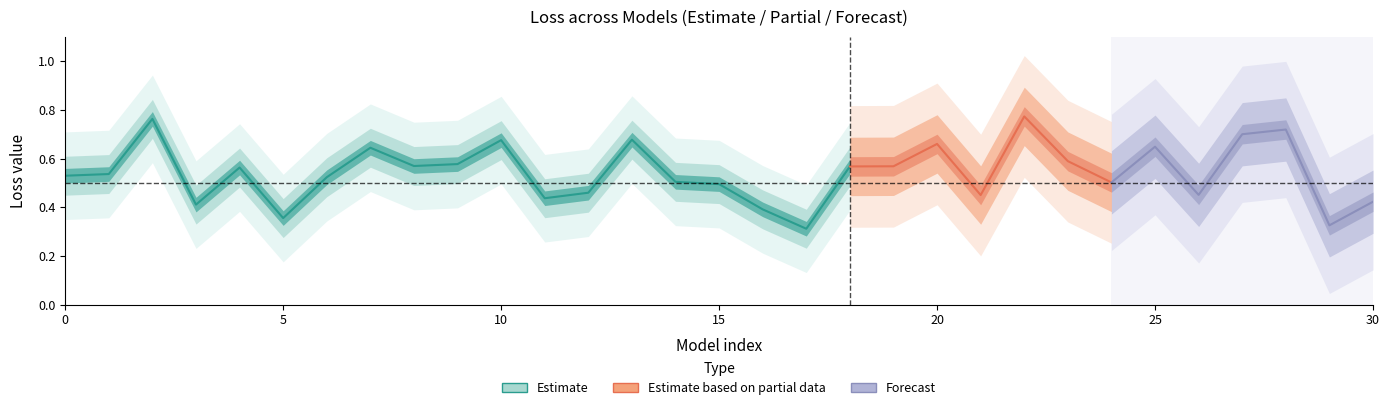

Is the value of loss at 21 greater than the value of accuracy at 2?

No